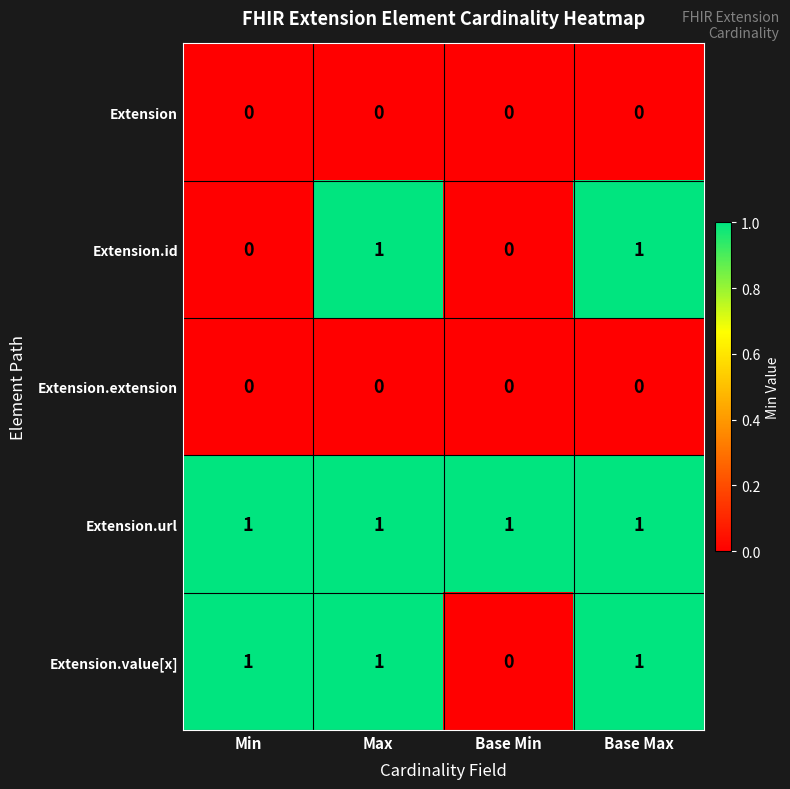

Between Min and Base Min, which series saw the biggest shift?

Extension.value[x]